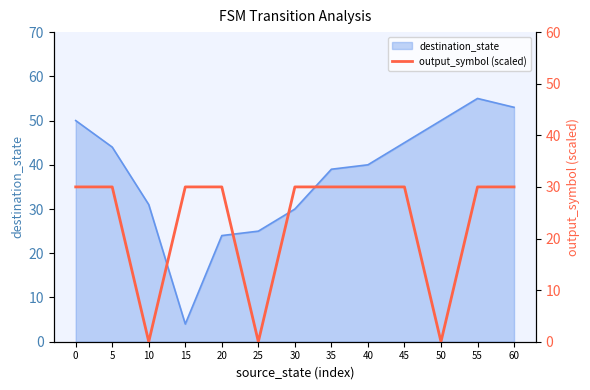

How many interior local valleys (lower than both neighbors) does the data have?

3